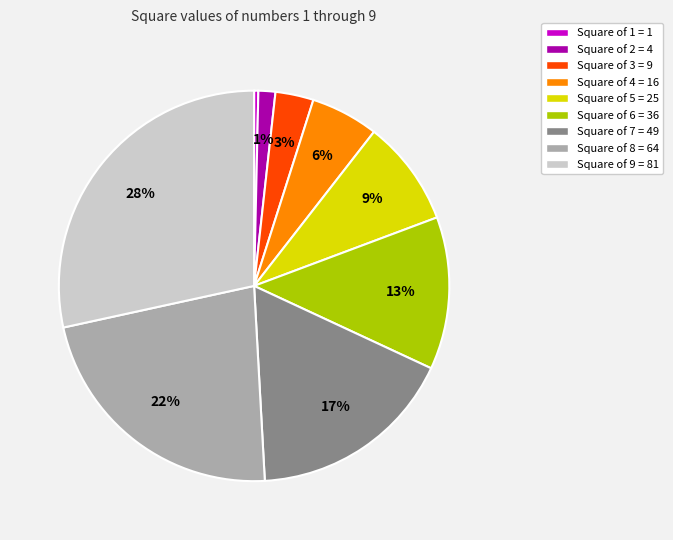

To the nearest percent, what is the difference between the Square of 1 = 1 and Square of 8 = 64 slice percentages?

22%